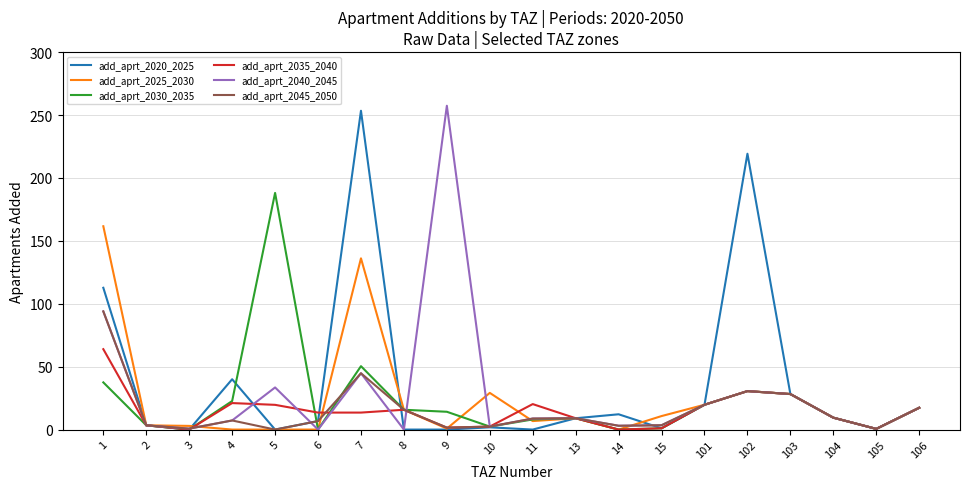

What is the difference between the highest and lowest values at 1?

124.1